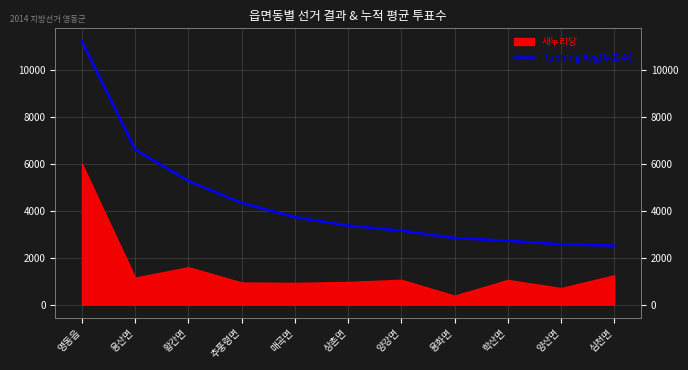

The chart shows a value of 1837.6 at 매곡면. True or false?

False